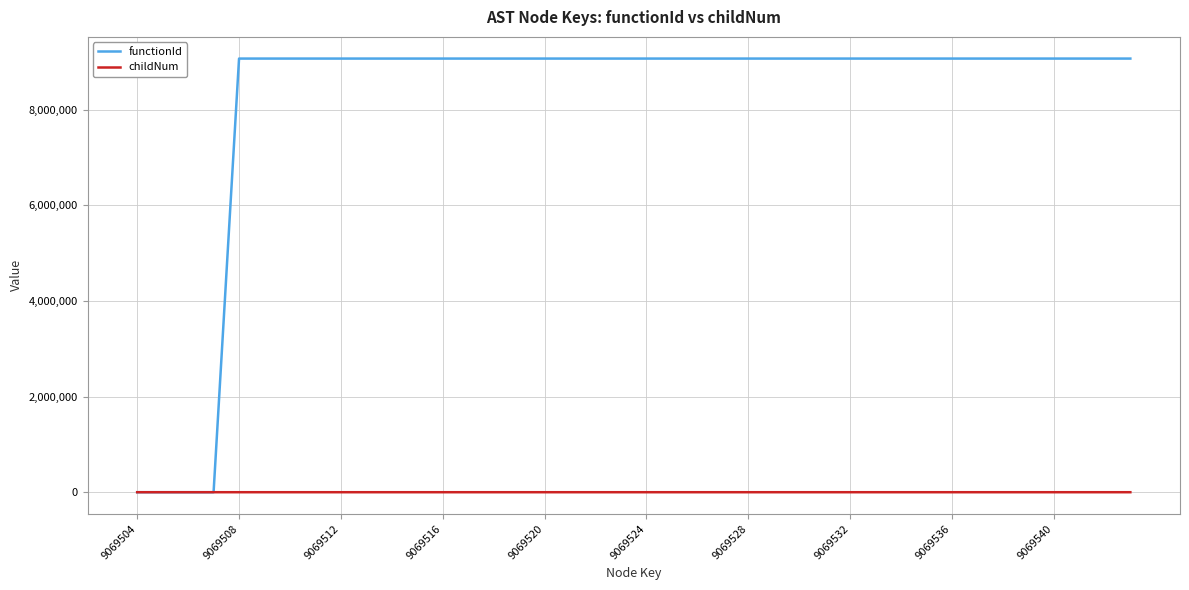

Rank the series by their average value, from highest to lowest.

functionId, childNum